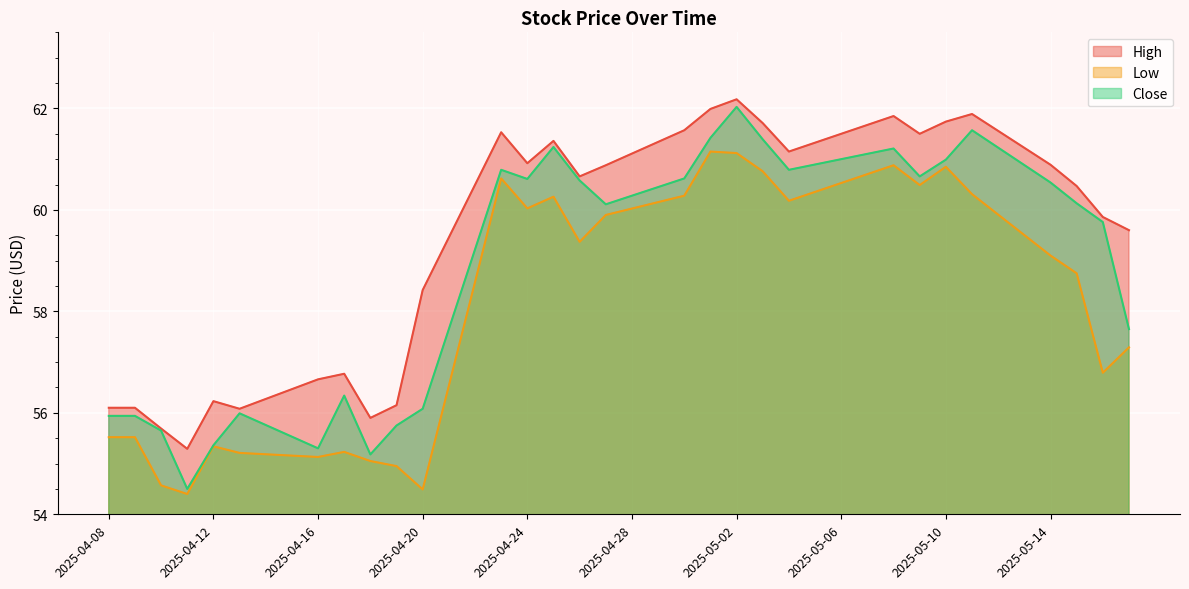

Rank the series by their average value, from highest to lowest.

High, Close, Low